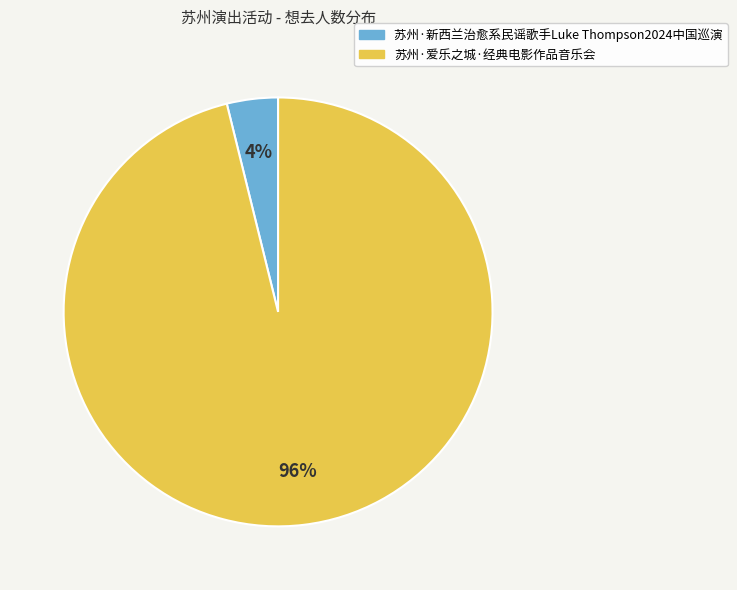

Rank the categories by value from lowest to highest.

苏州·新西兰治愈系民谣歌手Luke Thompson2024中国巡演, 苏州·爱乐之城·经典电影作品音乐会